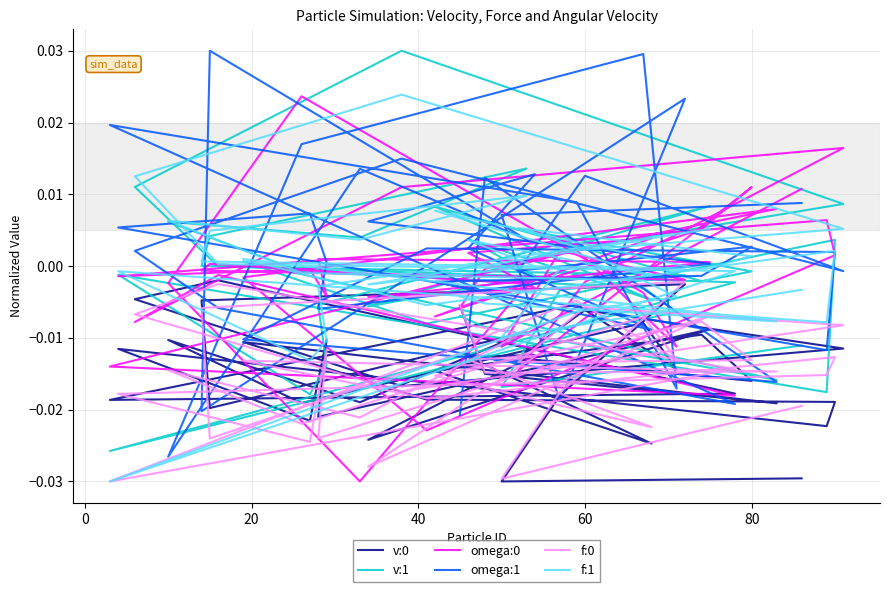

Reading left to right, list all the values displayed in this chart.

v:0: -0.0	-0.0	-0.0	-0.0	-0.0	-0.0	-0.0	-0.0	-0.0	-0.0	-0.0	-0.0	-0.0	-0.0	-0.0	-0.0	-0.0	-0.0	-0.0	-0.0	-0.0	-0.0	-0.0	-0.0	-0.0	-0.0	-0.0	-0.0	-0.0	-0.0	-0.0	-0.0	-0.0	-0.0	-0.0	-0.0	-0.0	-0.0	-0.0	-0.0
v:1: -0.0	-0.0	-0.0	0.0	-0.0	0.0	-0.0	-0.0	-0.0	-0.0	-0.0	0.0	-0.0	-0.0	0.0	-0.0	0.0	-0.0	-0.0	0.0	0.0	0.0	0.0	0.0	-0.0	-0.0	-0.0	-0.0	-0.0	-0.0	-0.0	0.0	0.0	0.0	0.0	0.0	-0.0	-0.0	-0.0	-0.0
omega:0: -0.0	-0.0	0.0	-0.0	-0.0	0.0	0.0	-0.0	-0.0	-0.0	0.0	0.0	-0.0	-0.0	0.0	0.0	-0.0	0.0	0.0	-0.0	-0.0	0.0	0.0	-0.0	-0.0	-0.0	-0.0	0.0	-0.0	-0.0	0.0	-0.0	-0.0	-0.0	0.0	-0.0	-0.0	0.0	-0.0	0.0
omega:1: -0.0	0.0	-0.0	-0.0	0.0	0.0	-0.0	0.0	0.0	0.0	-0.0	0.0	0.0	0.0	0.0	-0.0	-0.0	-0.0	0.0	-0.0	0.0	-0.0	0.0	0.0	-0.0	-0.0	0.0	0.0	-0.0	0.0	0.0	-0.0	0.0	0.0	0.0	-0.0	0.0	-0.0	0.0	0.0
f:0: -0.0	-0.0	-0.0	-0.0	-0.0	-0.0	-0.0	-0.0	-0.0	-0.0	-0.0	-0.0	-0.0	-0.0	-0.0	-0.0	-0.0	-0.0	-0.0	-0.0	-0.0	-0.0	-0.0	-0.0	-0.0	-0.0	-0.0	-0.0	-0.0	-0.0	-0.0	-0.0	-0.0	-0.0	-0.0	-0.0	-0.0	-0.0	-0.0	-0.0
f:1: -0.0	-0.0	-0.0	0.0	-0.0	0.0	-0.0	-0.0	-0.0	-0.0	-0.0	0.0	-0.0	-0.0	0.0	-0.0	0.0	-0.0	0.0	0.0	0.0	0.0	0.0	0.0	0.0	-0.0	-0.0	-0.0	-0.0	-0.0	-0.0	0.0	0.0	0.0	0.0	0.0	-0.0	-0.0	-0.0	-0.0